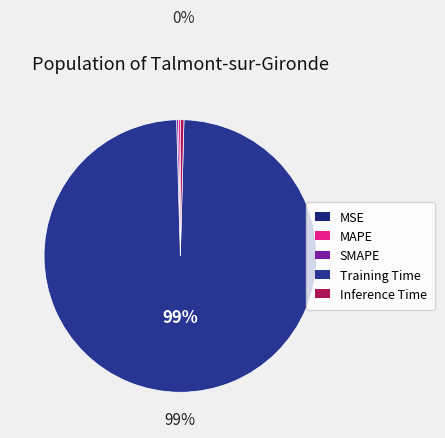

How much of the chart is everything except Training Time?

0.9%